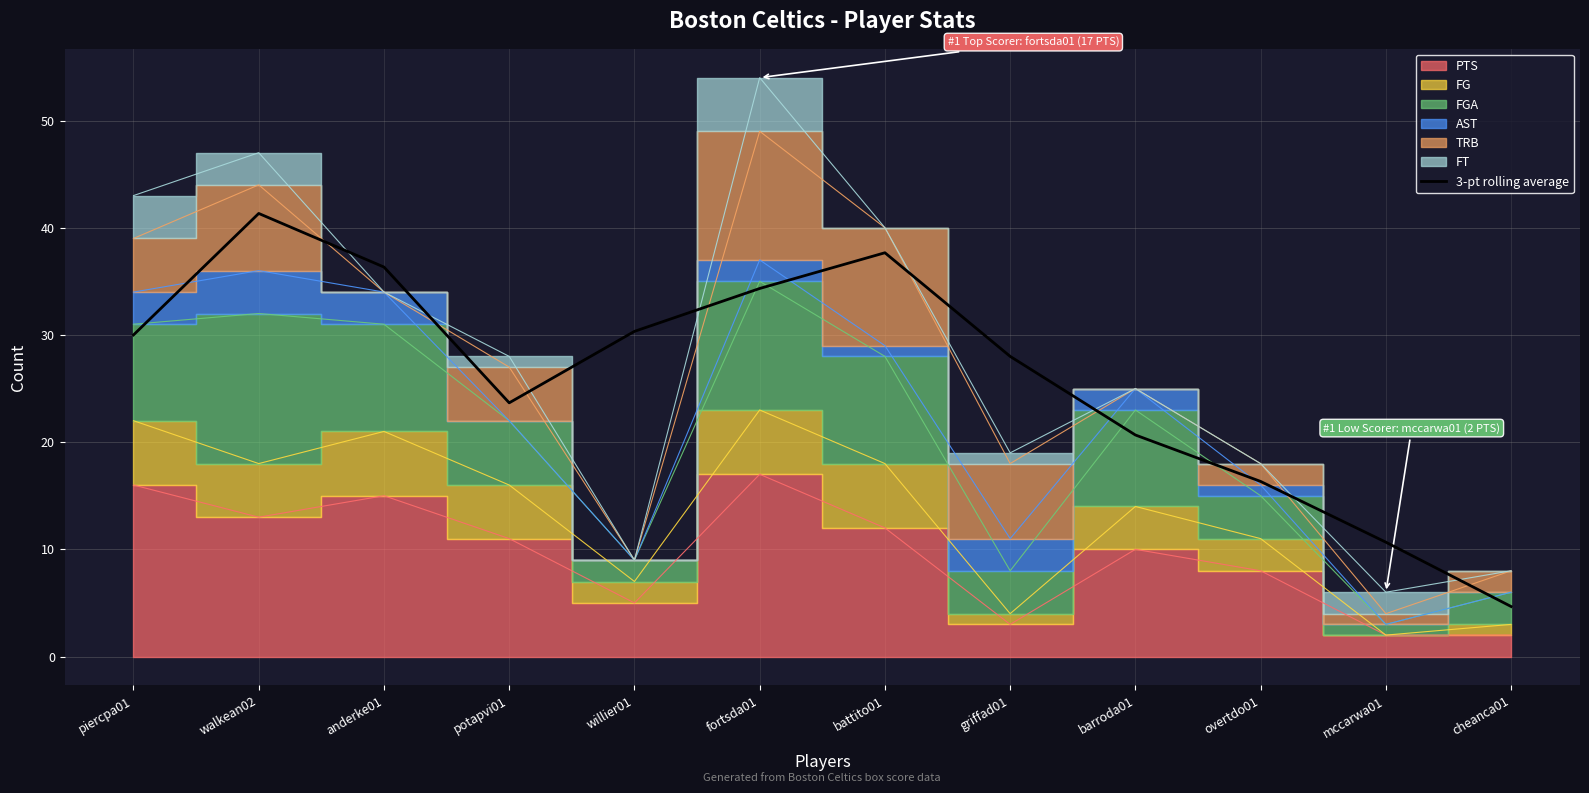

Read the value at battito01.

37.7